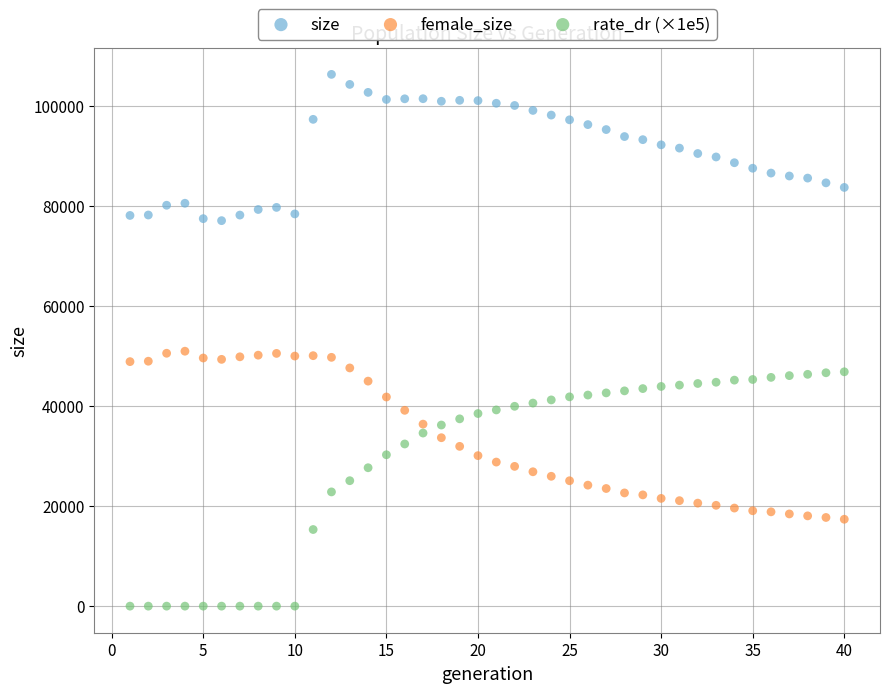

Which series reaches the maximum Y coordinate?

size